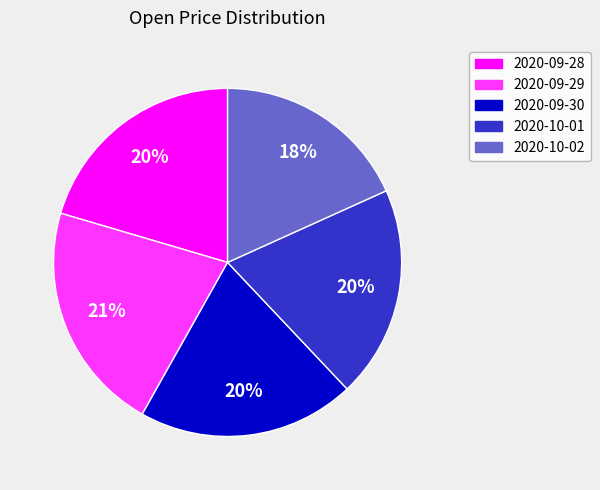

What is the largest slice in the pie chart?

2020-09-29